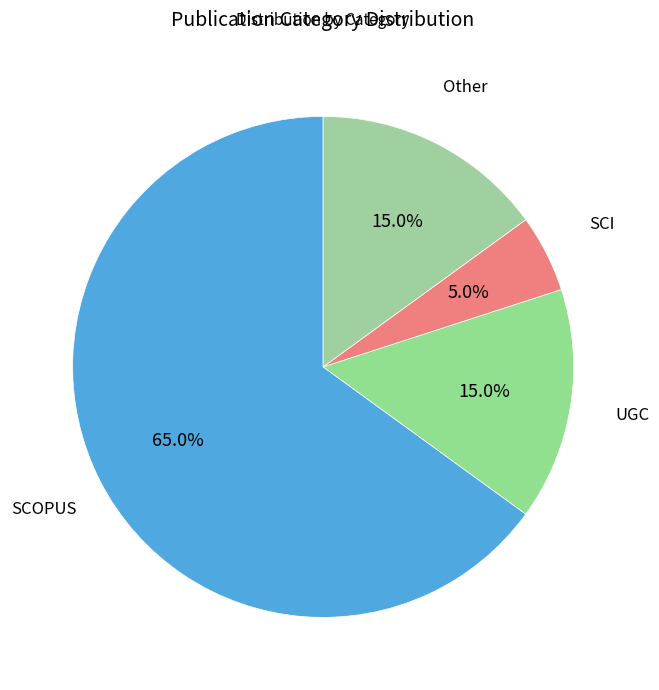

The SCI slice represents 5% of the pie. True or false?

True